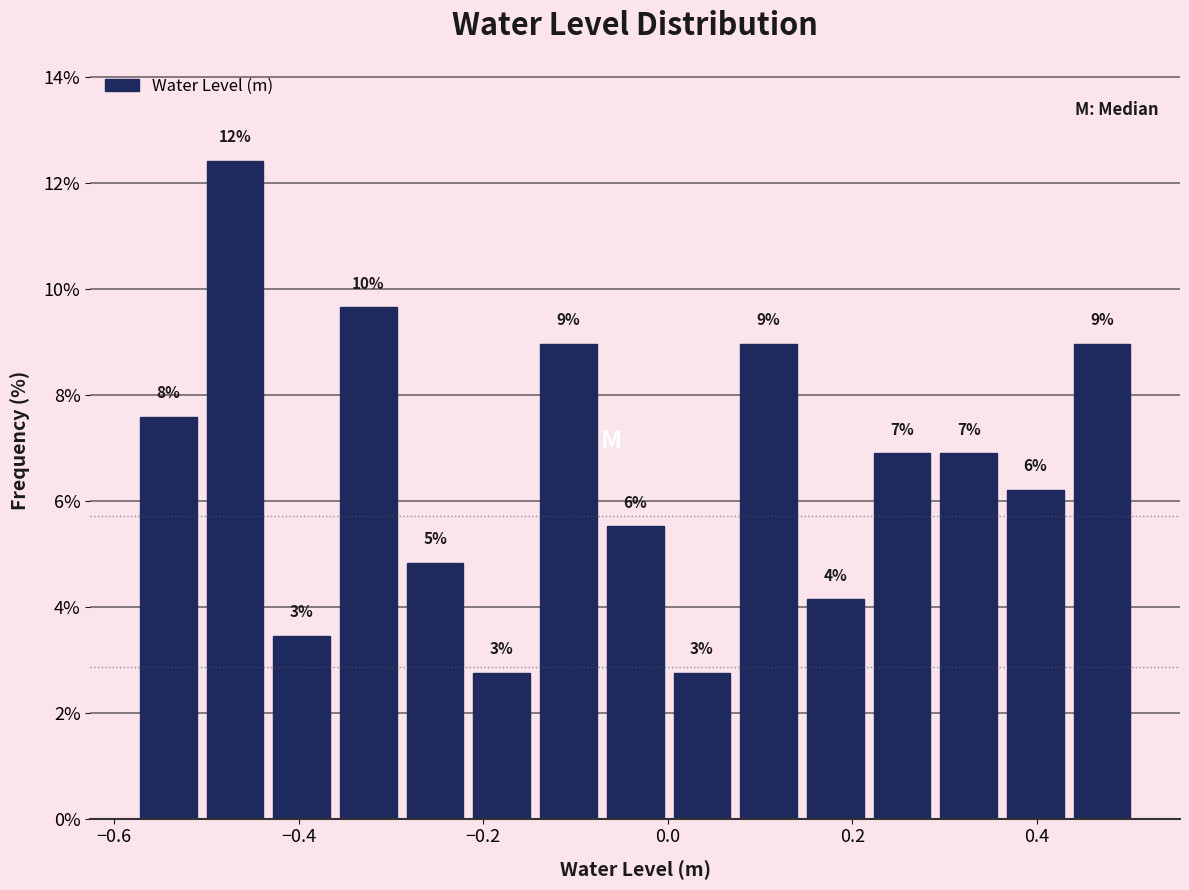

Read against the x-axis, roughly where is the centre of the tallest bar?

-0.46